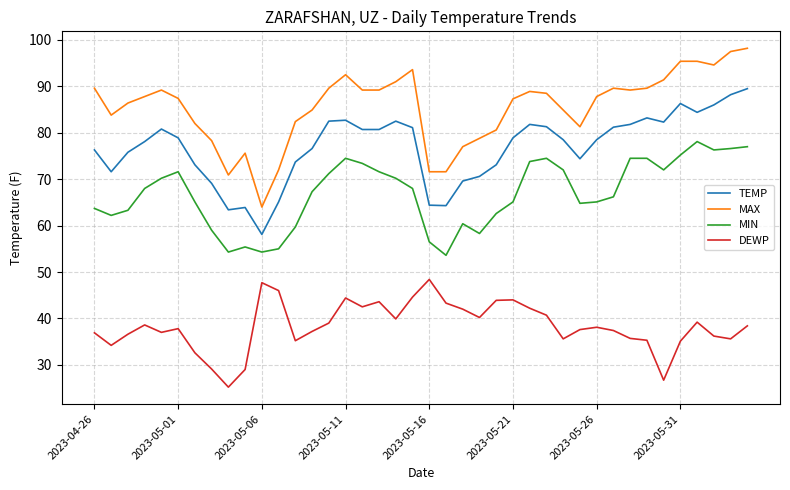

What is the greatest value displayed?

98.2